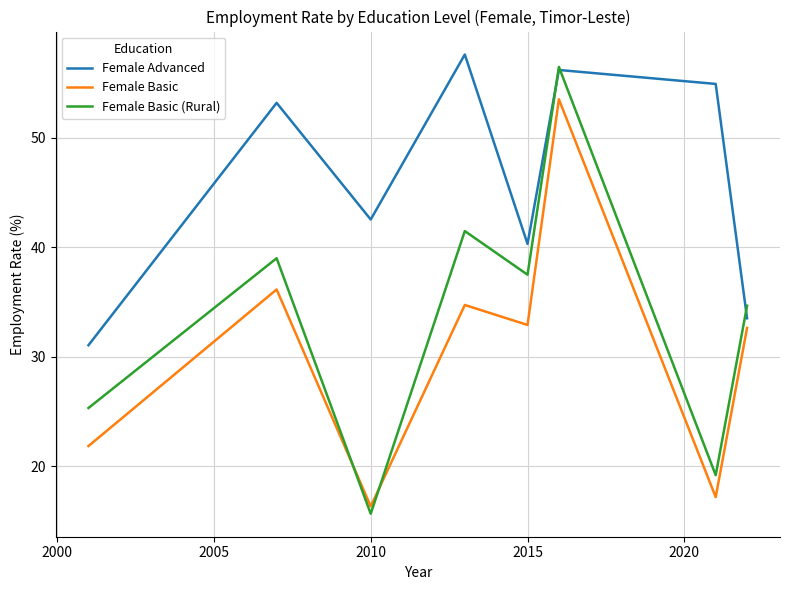

Which series has the largest total across all categories?

Female Advanced